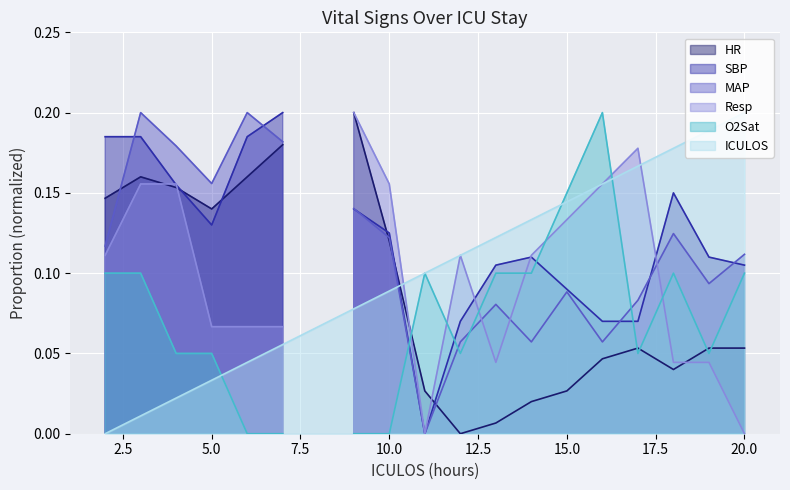

Count the number of values greater than 0.

18